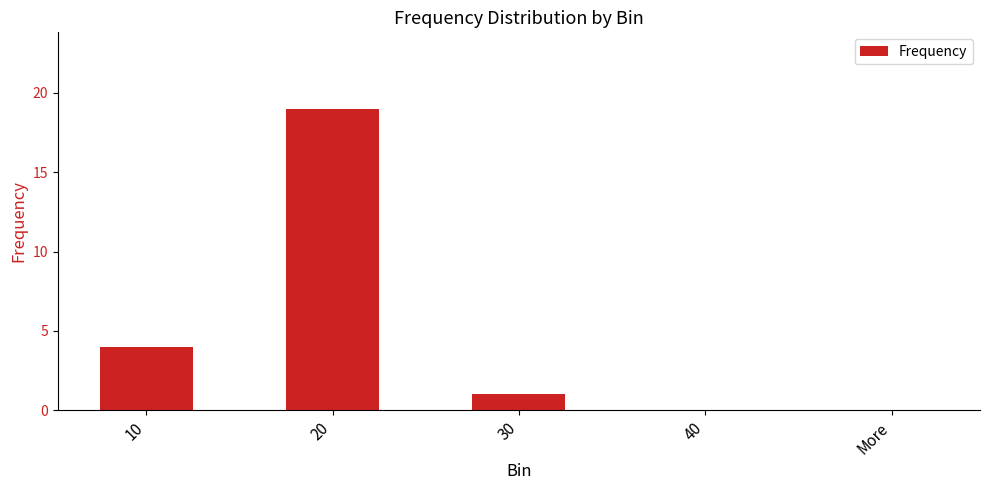

The value at More is 7. True or false?

False